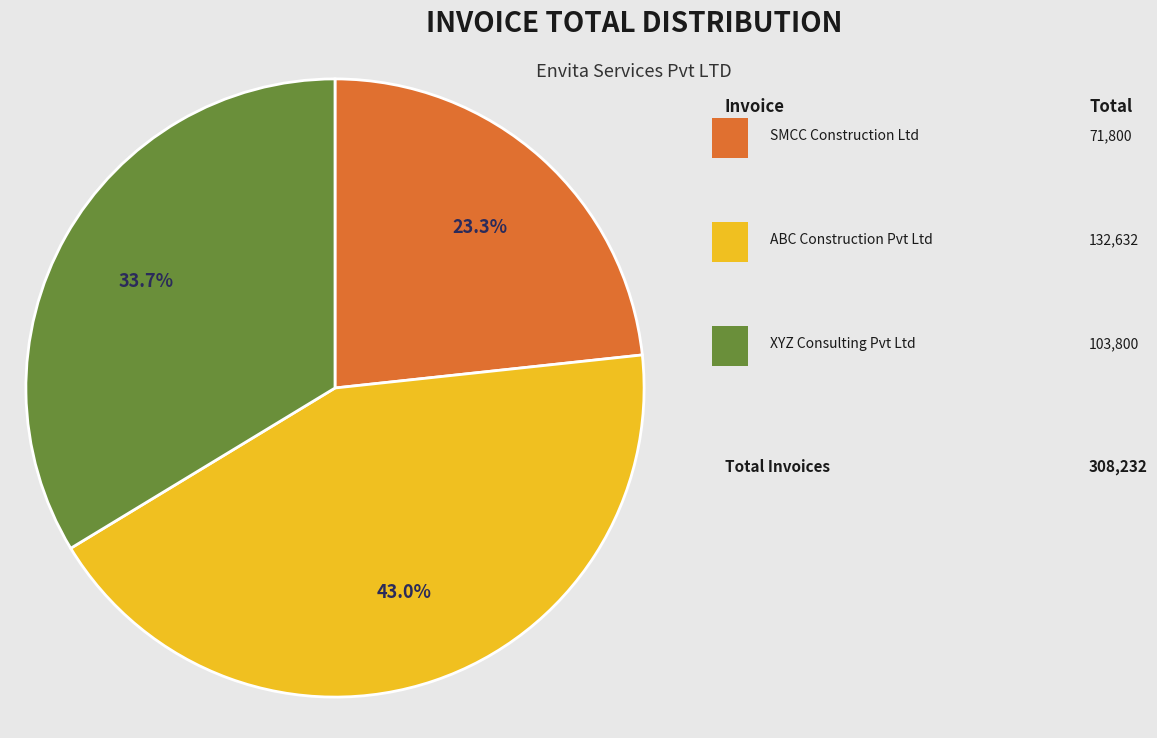

Is there any slice that represents more than half of the pie?

No